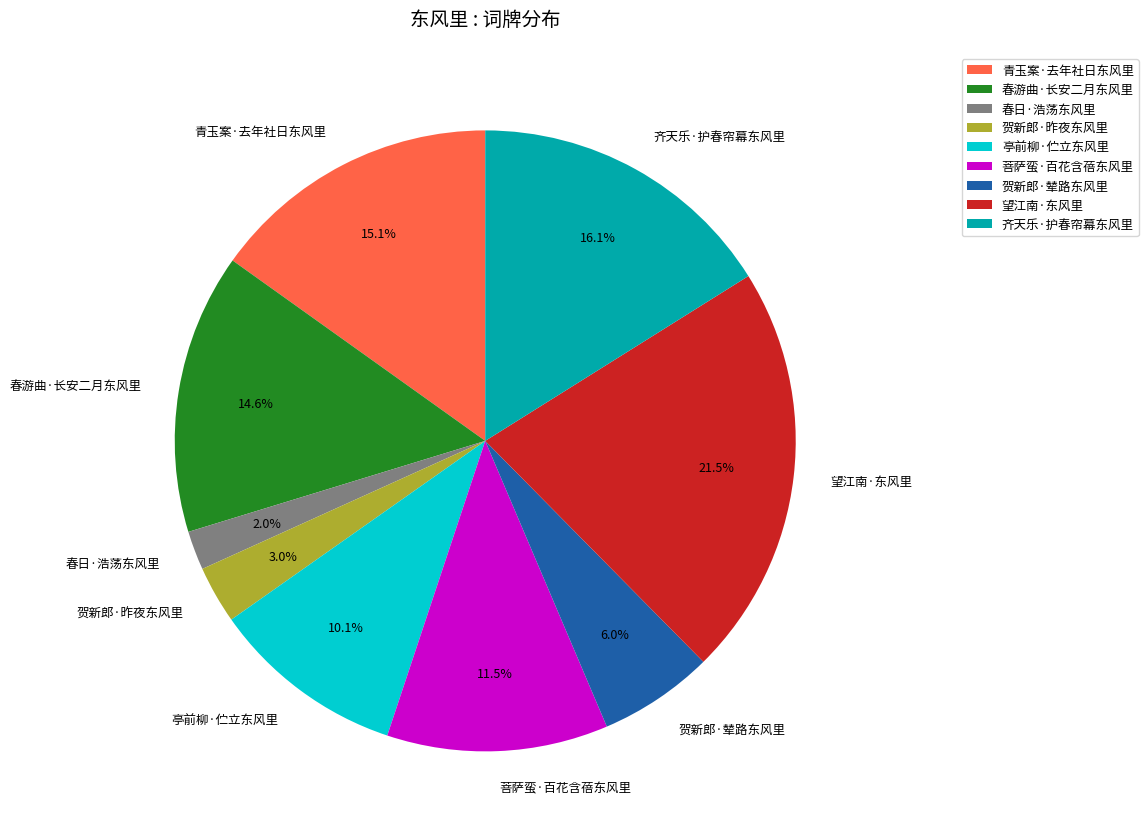

How many slices are in this pie chart?

9